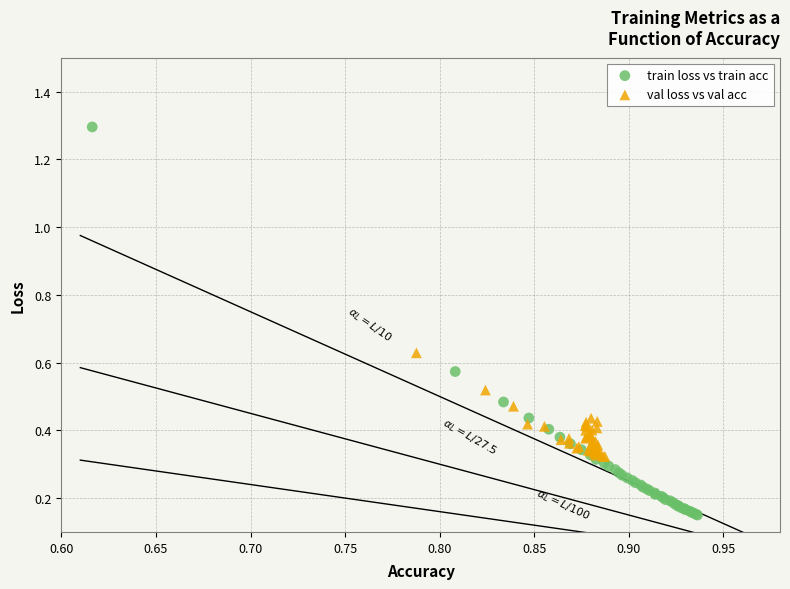

Which series reaches the minimum Y coordinate?

train loss vs train acc